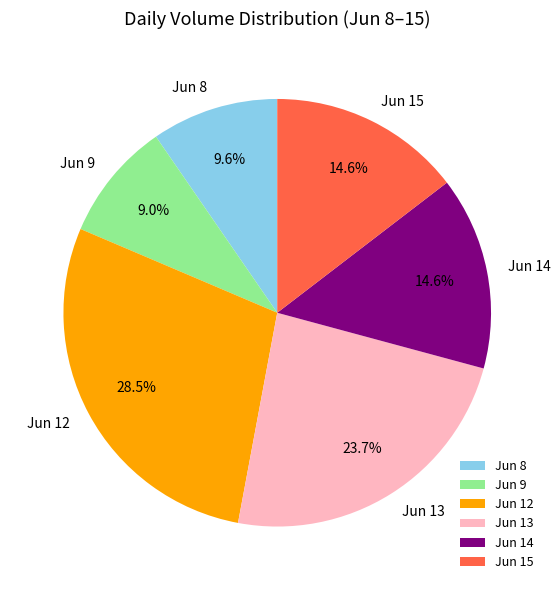

Between Jun 8 and Jun 12, which is larger?

Jun 12